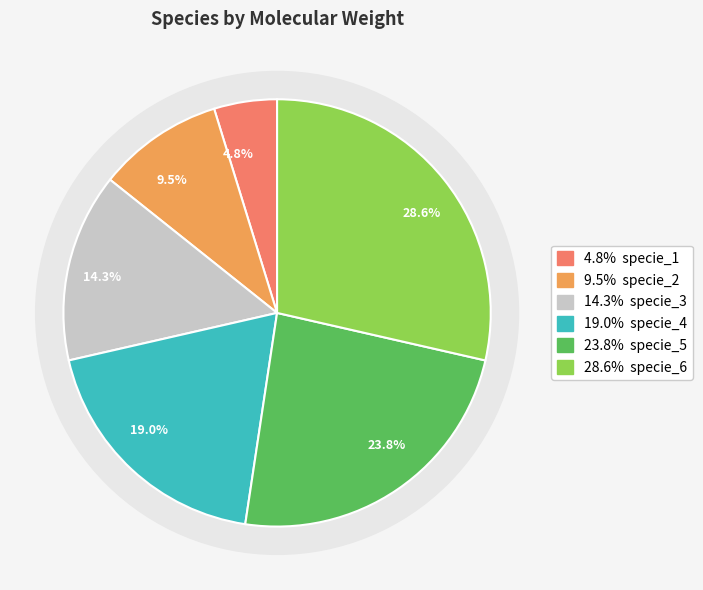

What is the change in value from specie_2 to specie_3?

+1